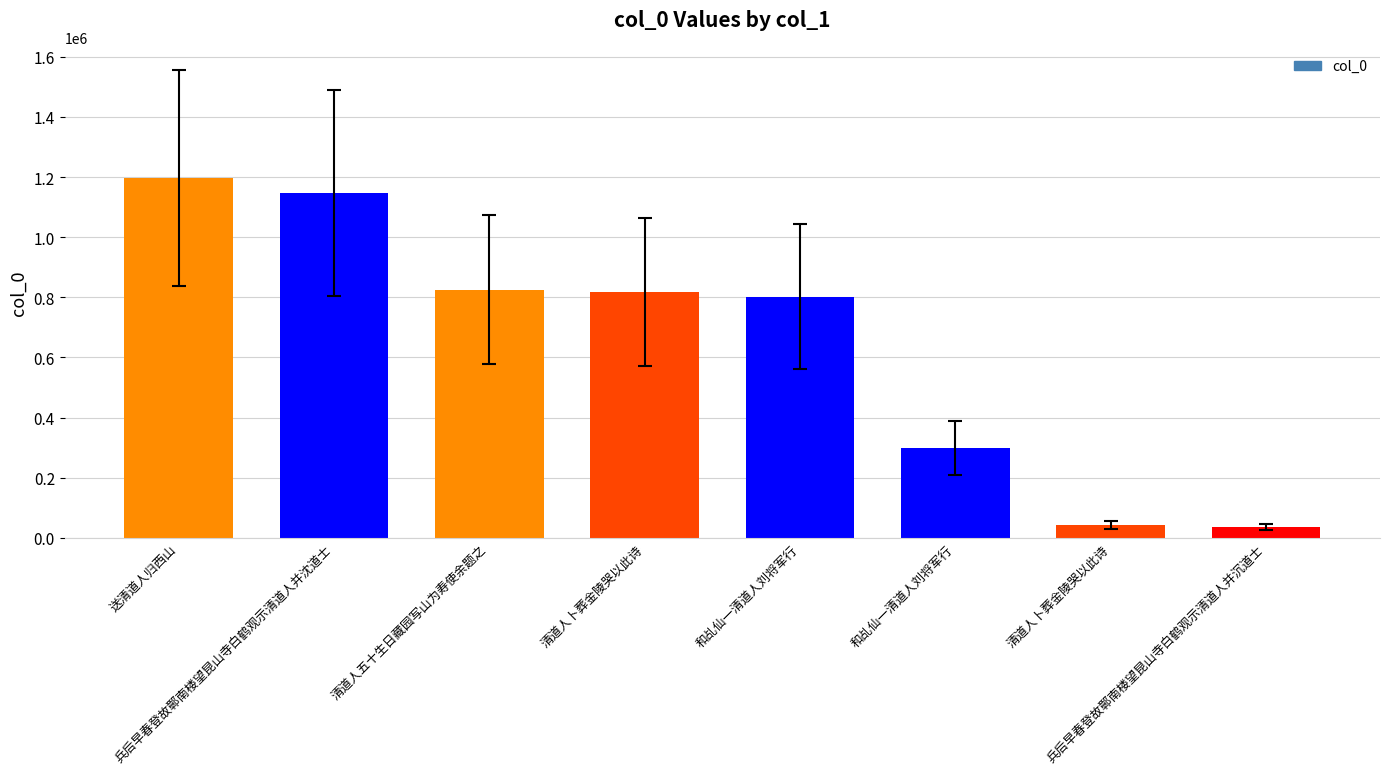

How many bars are there in total?

8